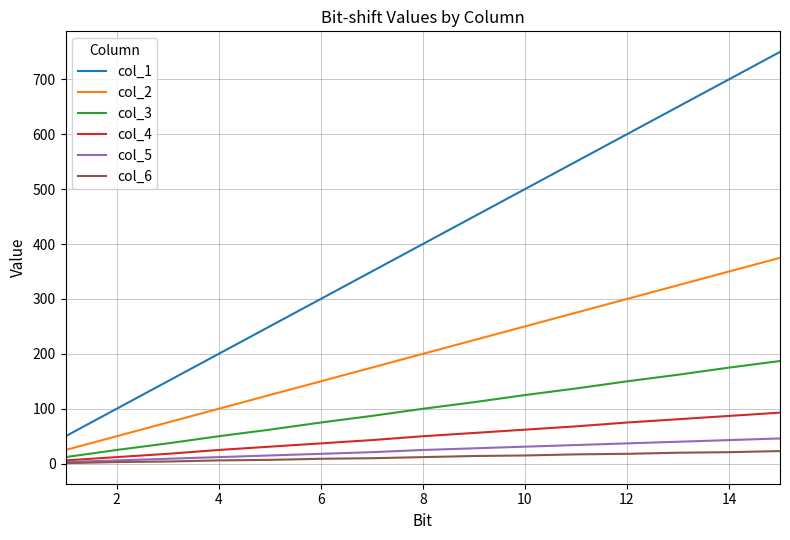

Which series has the largest total across all categories?

col_1